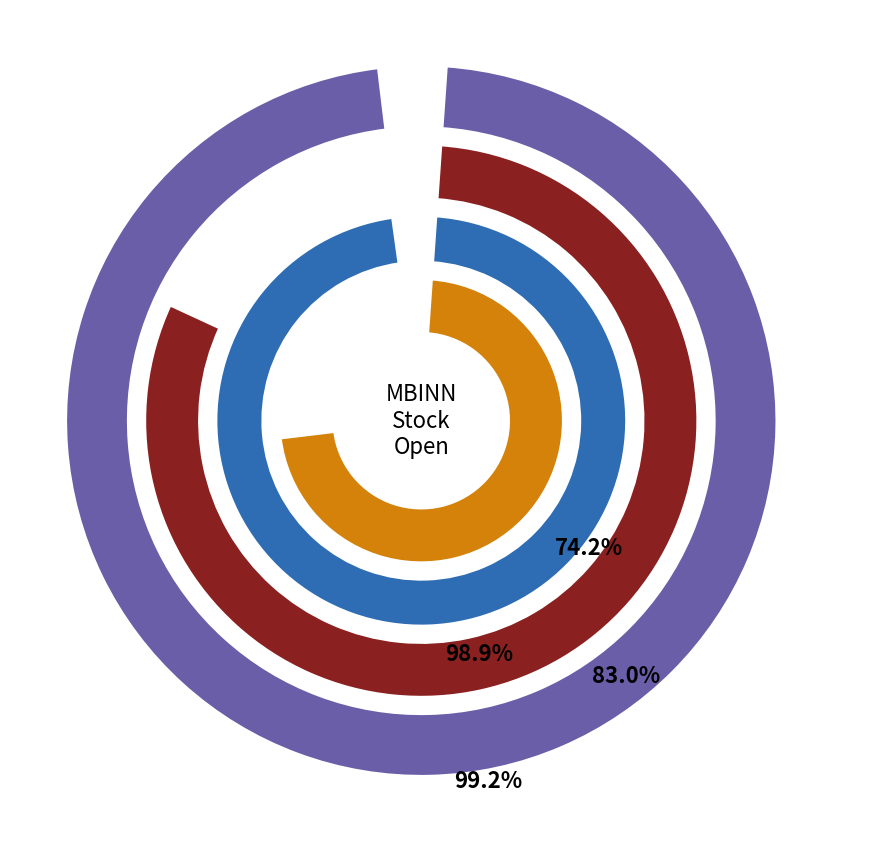

What is the ratio of the value at 2024-06-07 to the value at 2024-05-22?

1.1